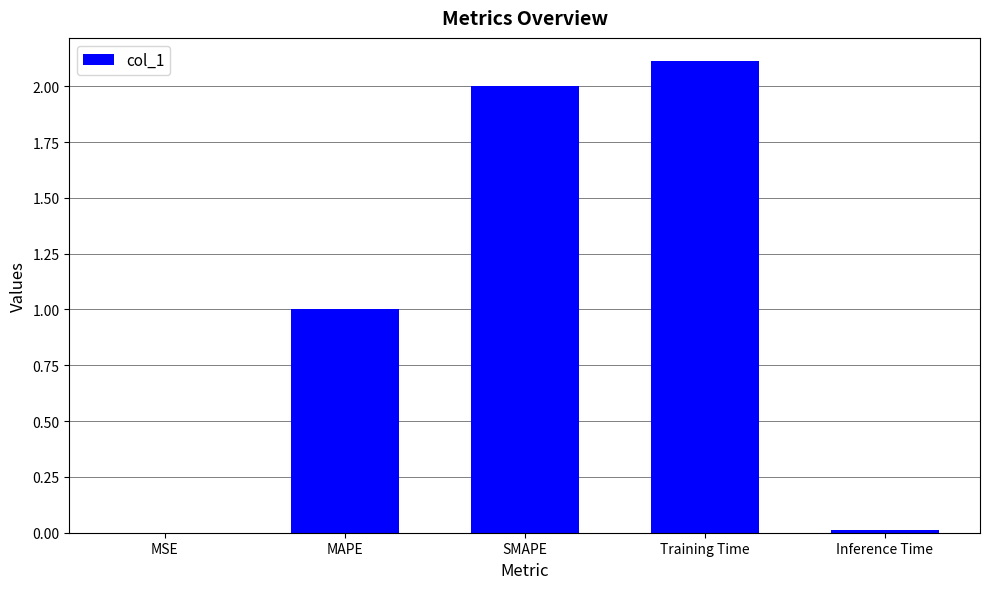

Is it true that the value at SMAPE is 1.3?

False